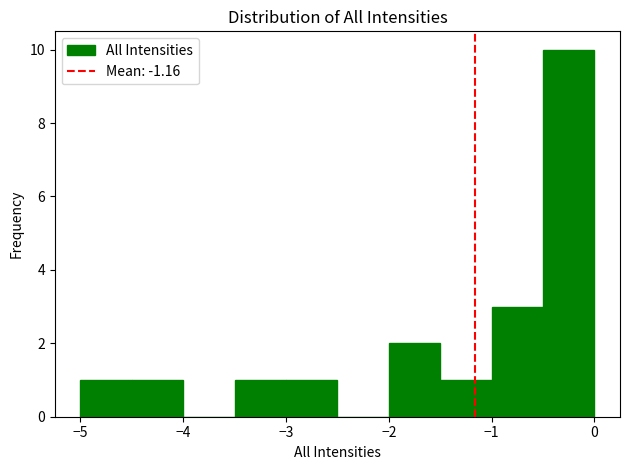

Reading left to right, list every bar in this chart as the range it spans on the x-axis followed by its height. The values are not printed on the chart, so give them approximately, as read against the axis.

-5.0 to -4.5: 1
-4.5 to -4.0: 1
-4.0 to -3.5: 0
-3.5 to -3.0: 1
-3.0 to -2.5: 1
-2.5 to -2.0: 0
-2.0 to -1.5: 2
-1.5 to -1.0: 1
-1.0 to -0.5: 3
-0.5 to 0.0: 10